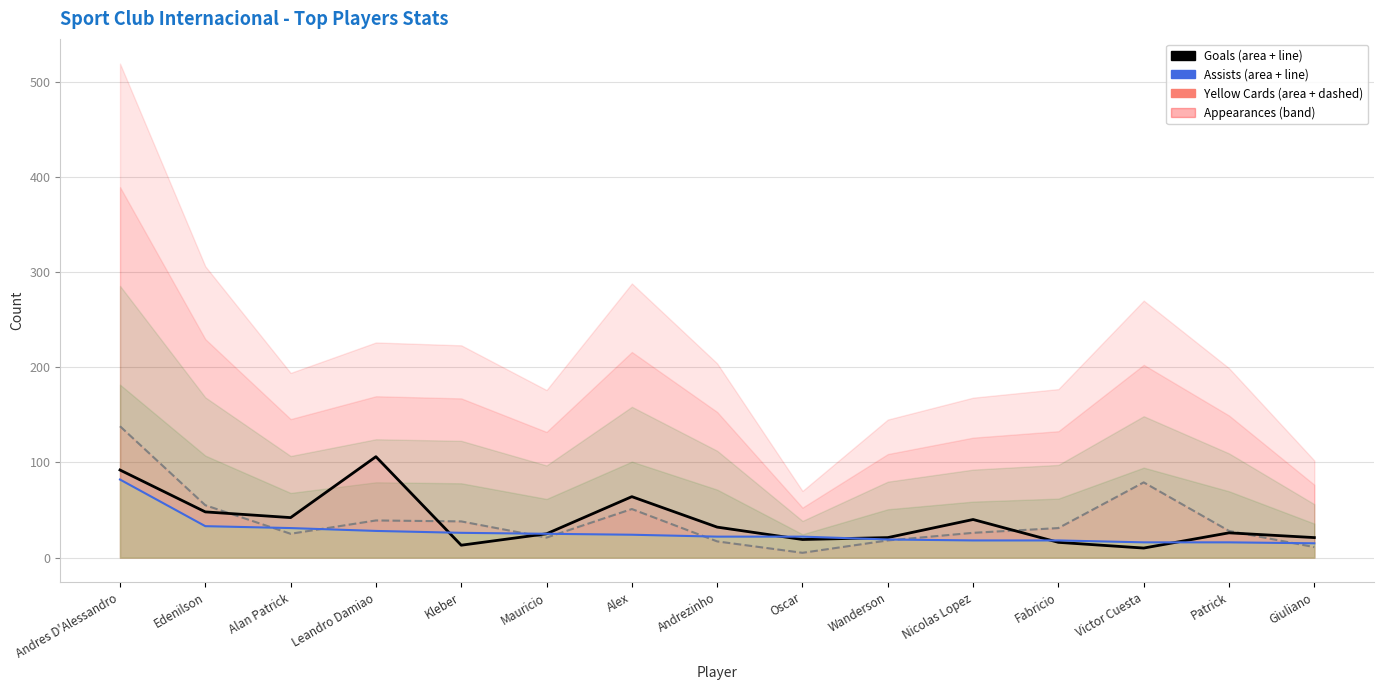

What is the sum of all Yellow Cards (line) values?

582